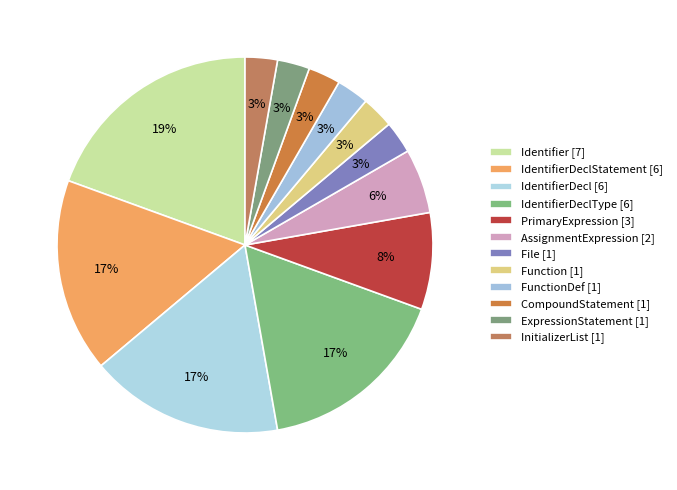

How many segments does this pie chart have?

12